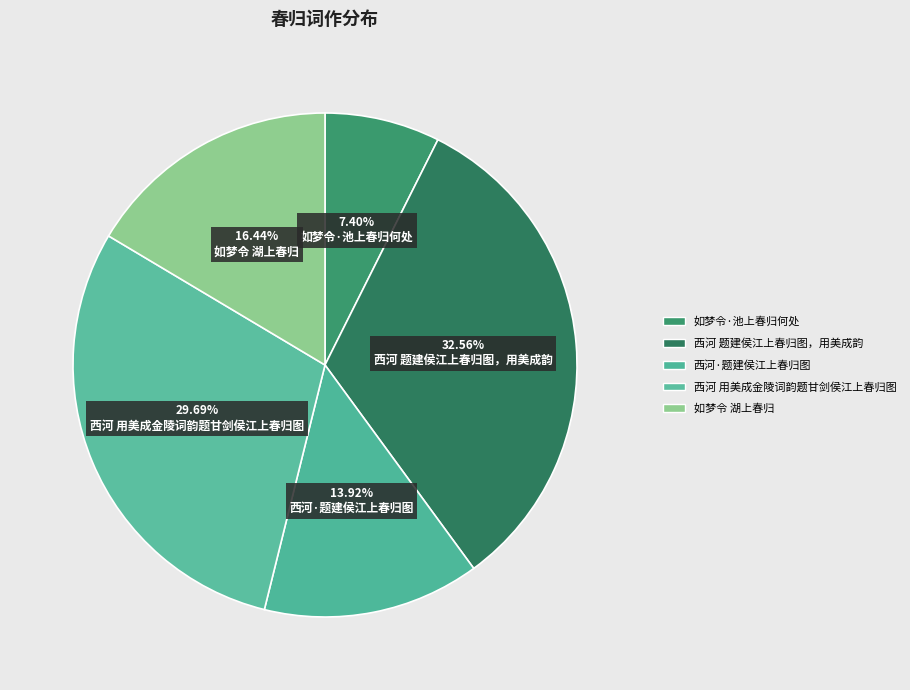

What is the ratio of the value at 如梦令 湖上春归 to the value at 西河 用美成金陵词韵题甘剑侯江上春归图?

0.6